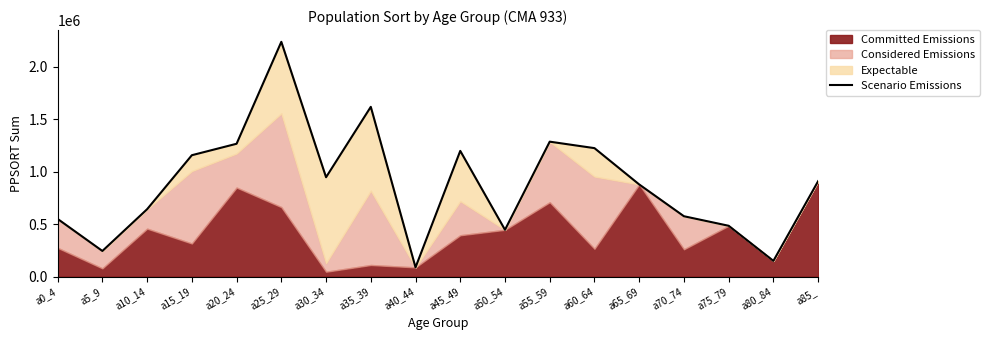

At which category does the data reach its first local valley?

a5_9